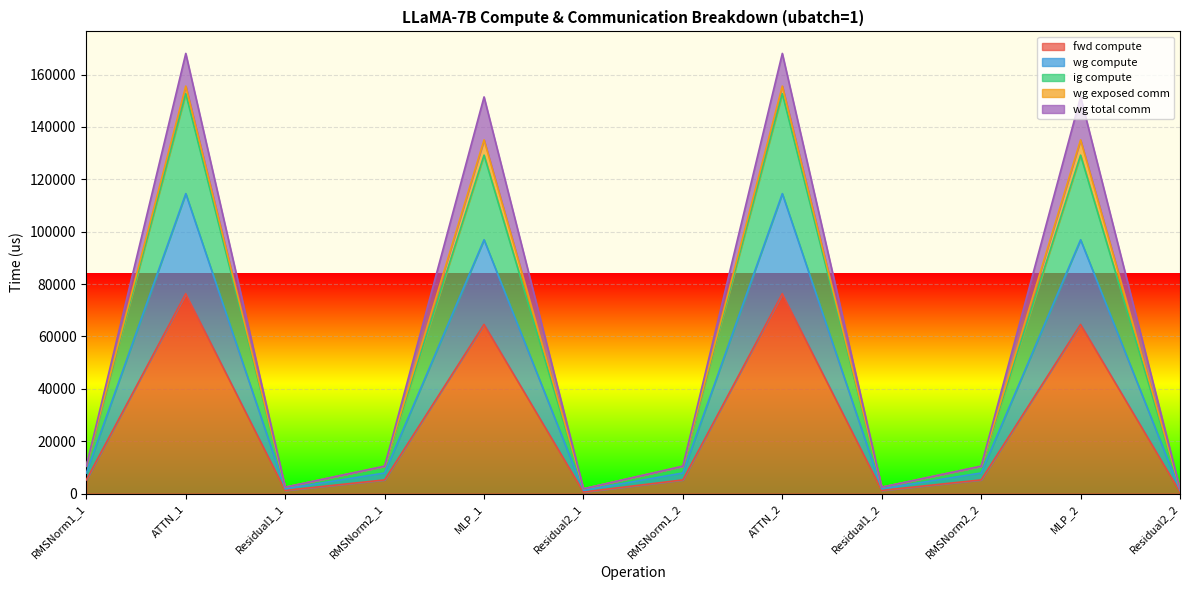

True or false: fwd compute and ig compute intersect in this chart.

False